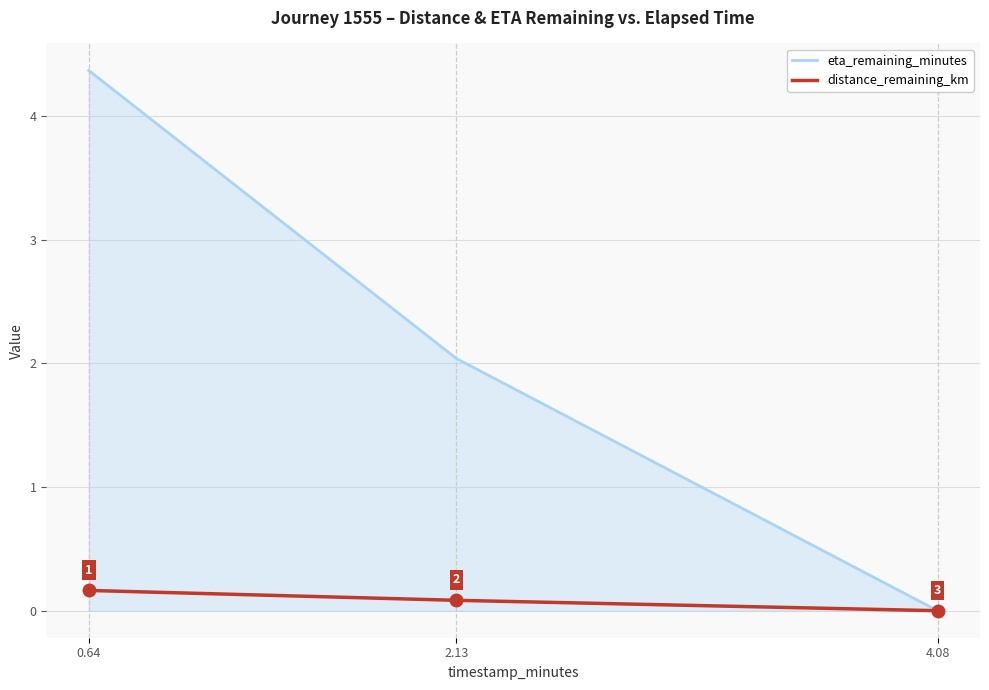

Which category has the lowest value in the distance_remaining_km series?

4.08